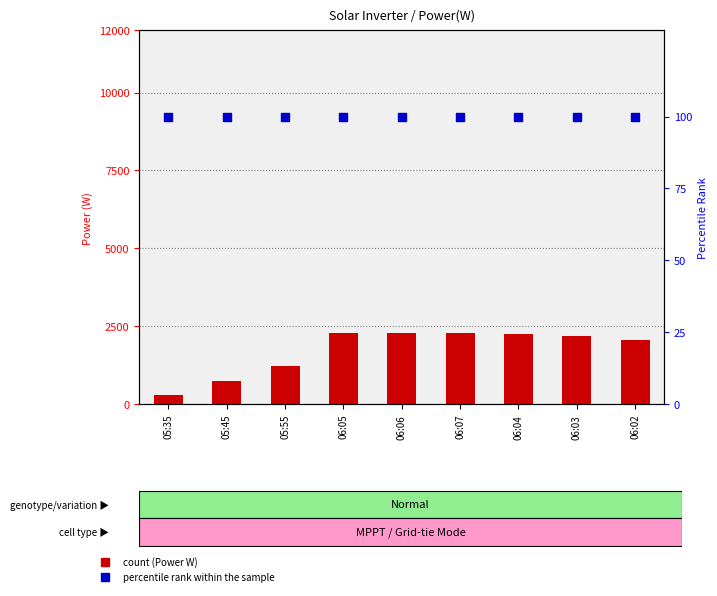

Which series has the largest total across all categories?

Power(W)